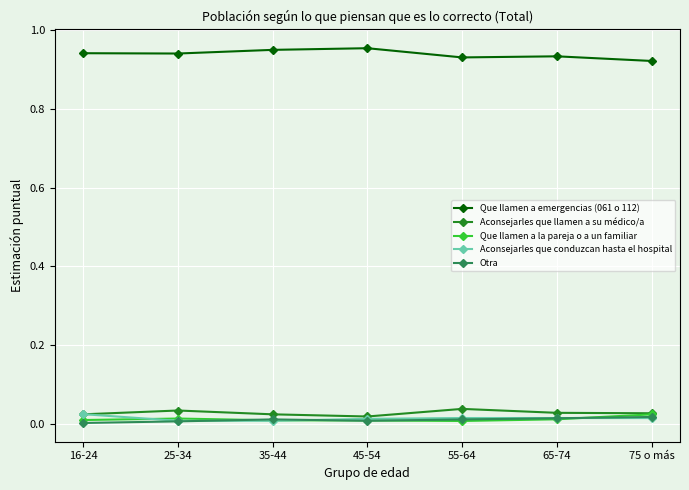

What are all the series names shown in the legend?

Que llamen a emergencias (061 o 112), Aconsejarles que llamen a su médico/a, Que llamen a la pareja o a un familiar, Aconsejarles que conduzcan hasta el hospital, Otra